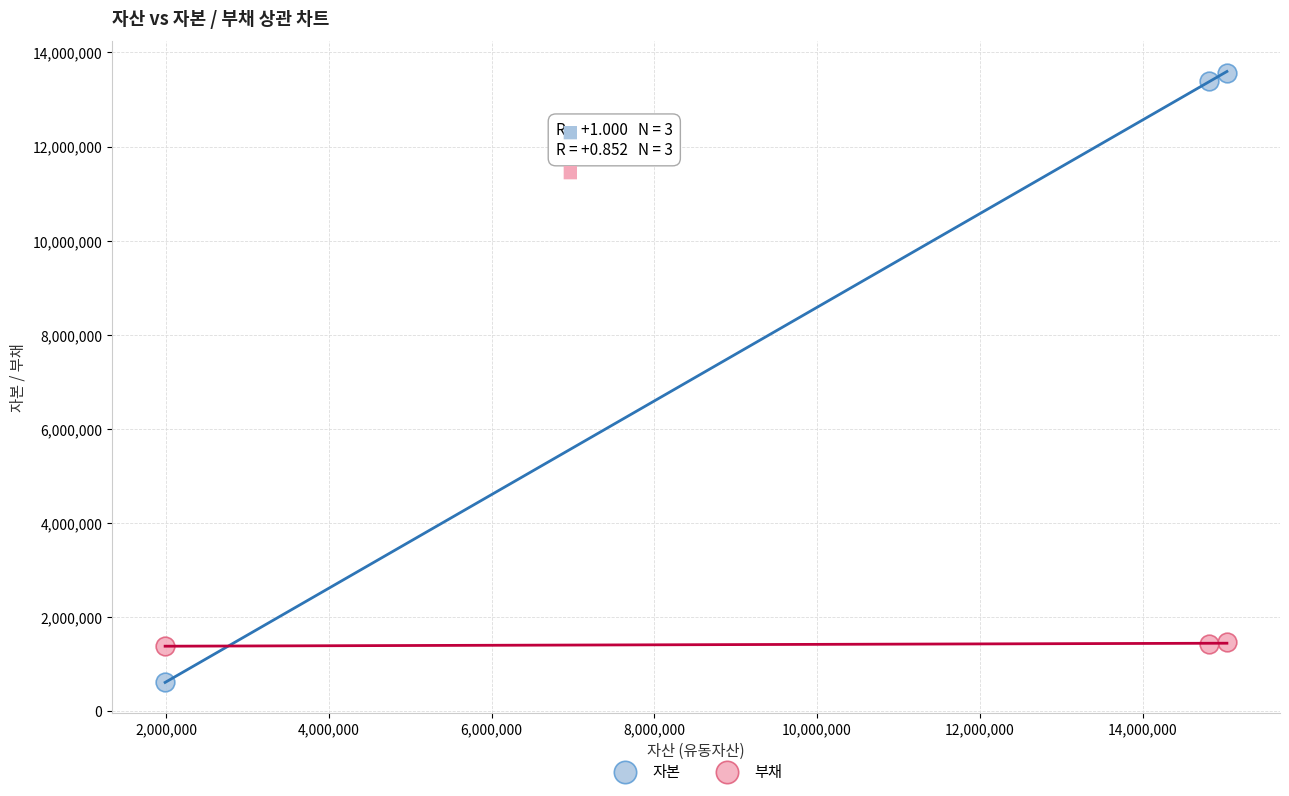

Which series reaches the maximum Y coordinate?

자본